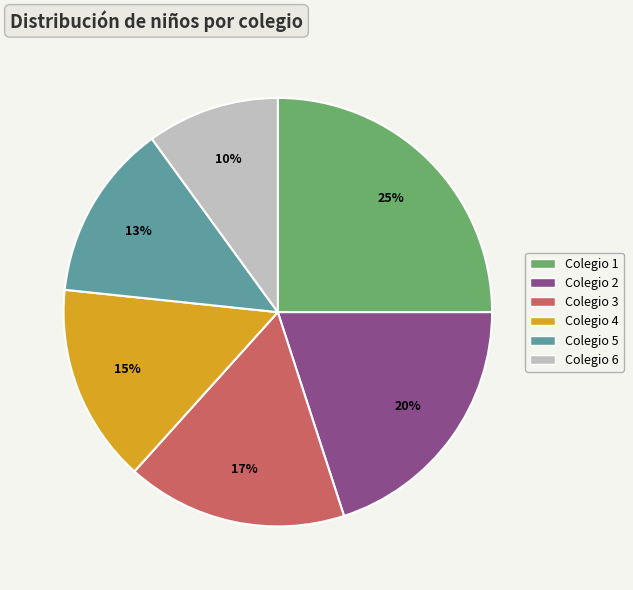

To the nearest percent, what is the difference between the largest and smallest slice percentages?

15%